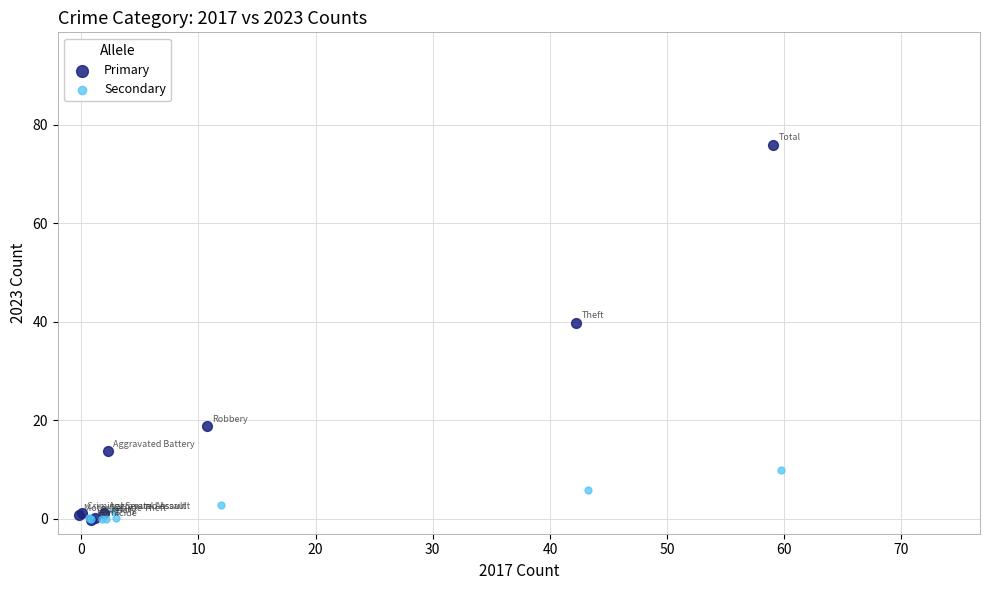

Which series contains the highest Y value?

Primary